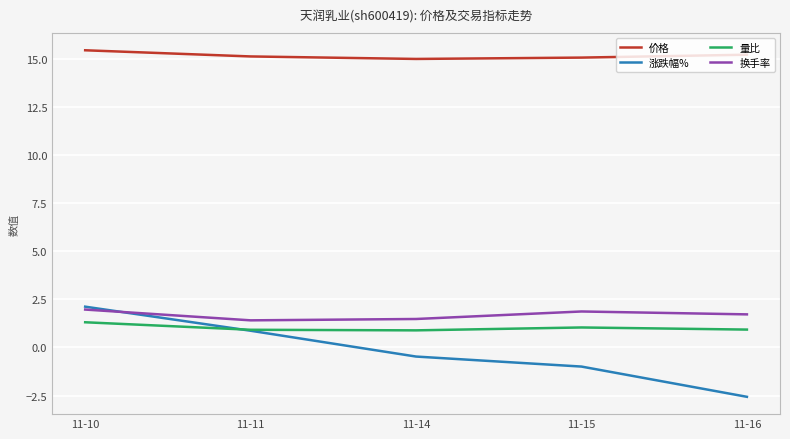

The 价格 series shows 15.2 at 11-16. True or false?

True